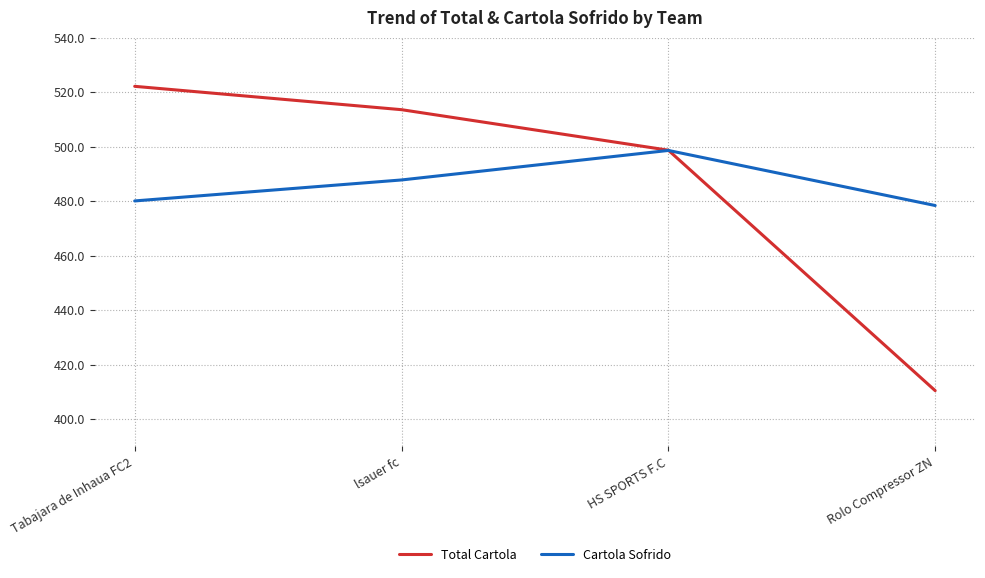

At how many categories does at least one series exceed 484?

3